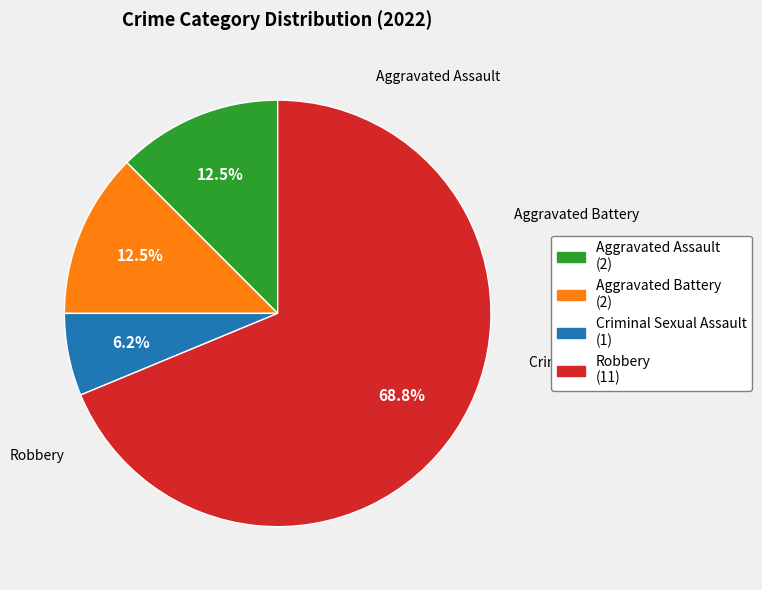

To the nearest percent, what is the average slice percentage?

25%